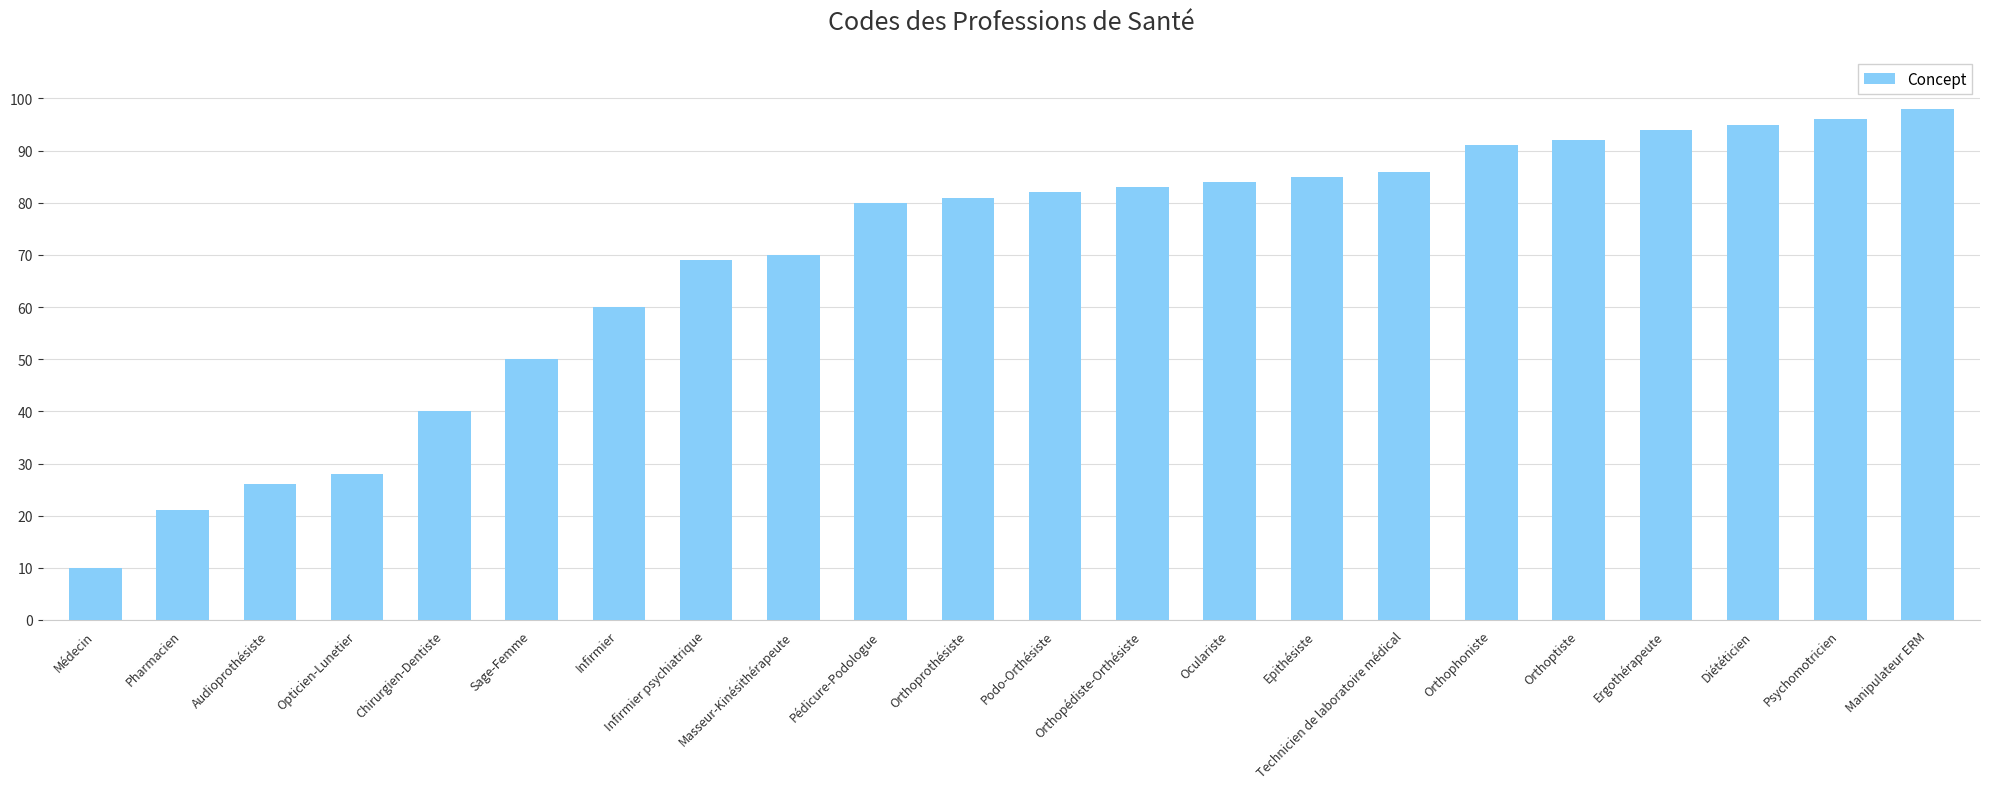

List the labels in order of value, smallest first.

Médecin, Pharmacien, Audioprothésiste, Opticien-Lunetier, Chirurgien-Dentiste, Sage-Femme, Infirmier, Infirmier psychiatrique, Masseur-Kinésithérapeute, Pédicure-Podologue, Orthoprothésiste, Podo-Orthésiste, Orthopédiste-Orthésiste, Oculariste, Epithésiste, Technicien de laboratoire médical, Orthophoniste, Orthoptiste, Ergothérapeute, Diététicien, Psychomotricien, Manipulateur ERM